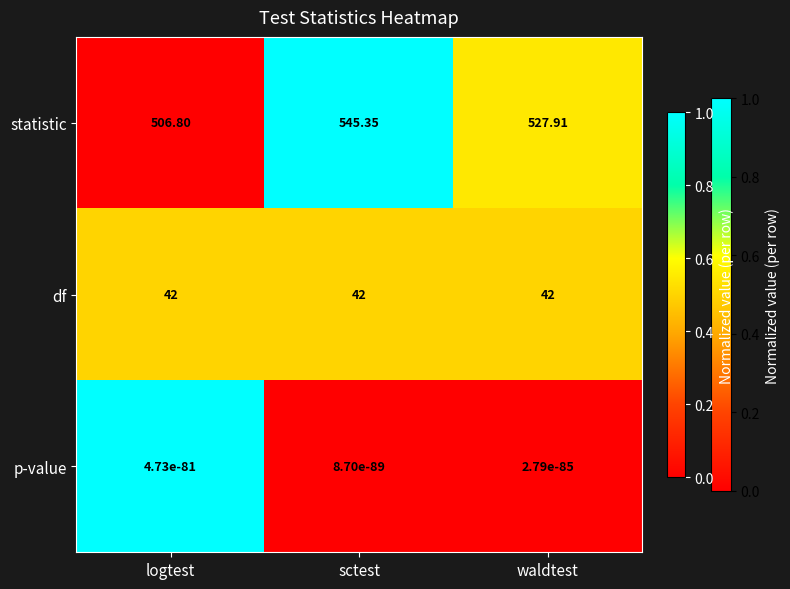

How many categories are shown in the chart?

3